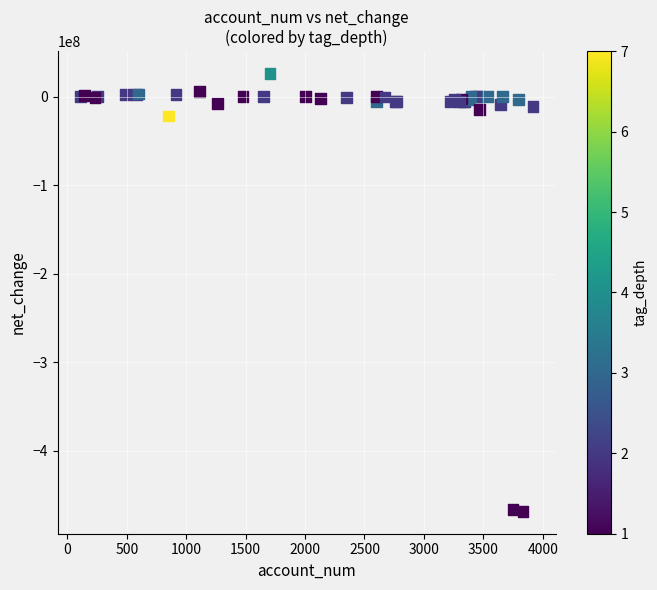

What Y value in the scatter plot is closest to -221323565?

-22079147